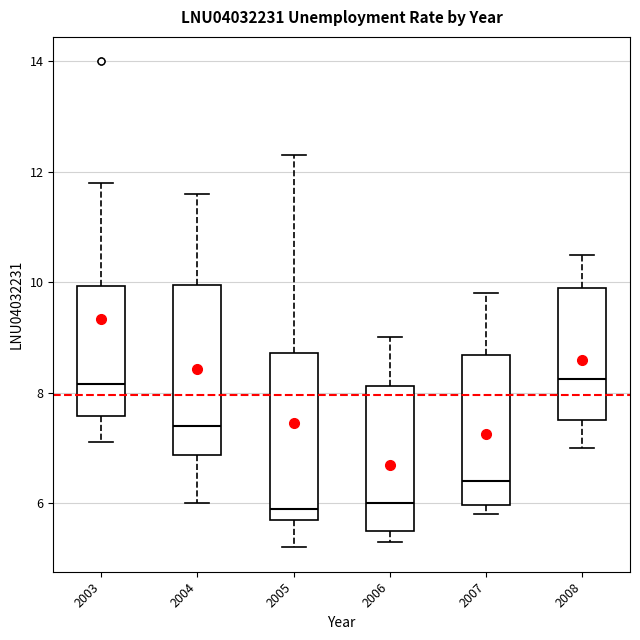

Reading left to right, transcribe this box plot: for each box, give where its median line is, the range the box spans, and where its two whiskers end, as read against the y-axis. The values are not printed on the chart, so give them approximately, as read against the axis.

2003: median 8.2, box 7.6 to 10.0, whiskers 7.2 to 11.8
2004: median 7.4, box 6.8 to 10.0, whiskers 6.0 to 11.6
2005: median 6.0, box 5.8 to 8.8, whiskers 5.2 to 12.4
2006: median 6.0, box 5.6 to 8.2, whiskers 5.4 to 9.0
2007: median 6.4, box 6.0 to 8.6, whiskers 5.8 to 9.8
2008: median 8.2, box 7.6 to 10.0, whiskers 7.0 to 10.6